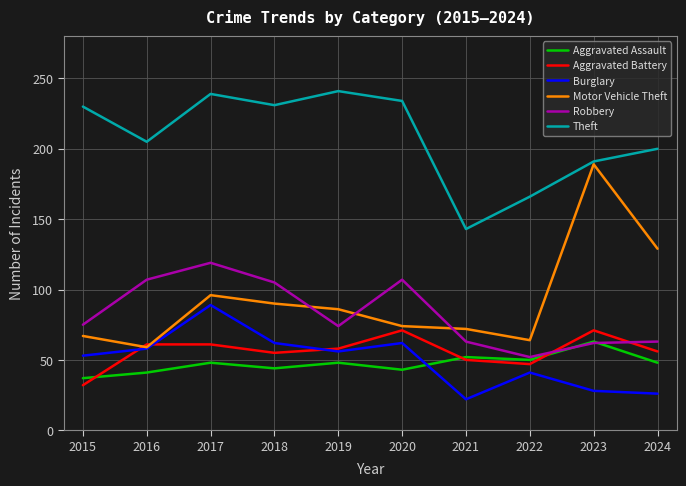

At how many categories does at least one series exceed 150?

9